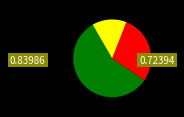

Is there a majority slice in this chart?

Yes